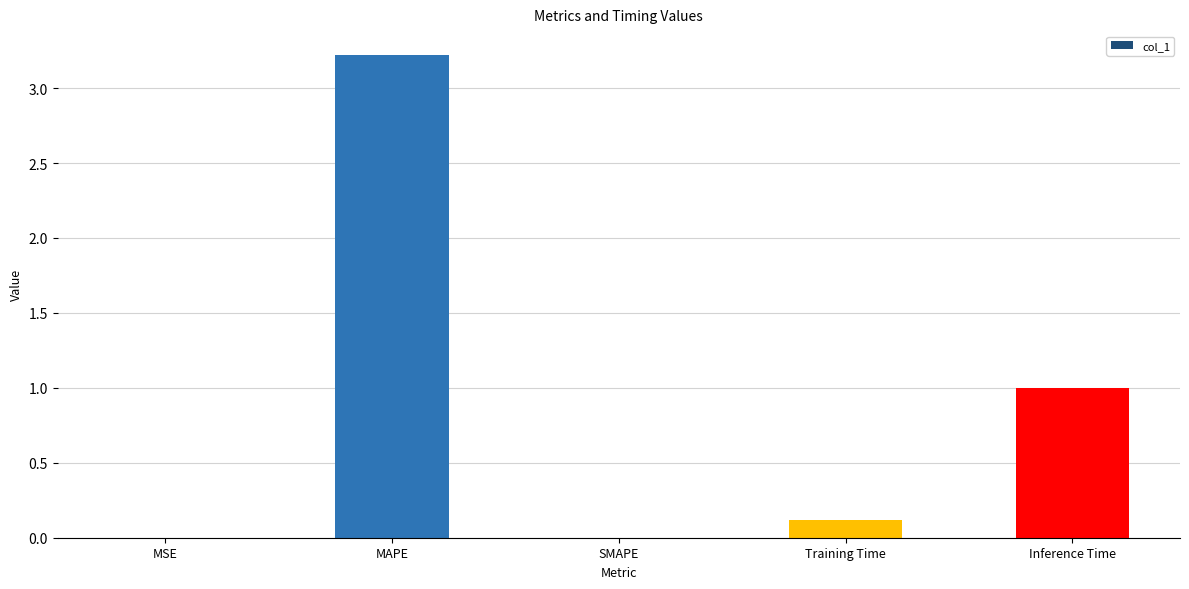

The chart shows a value of 0.0 at SMAPE. True or false?

True